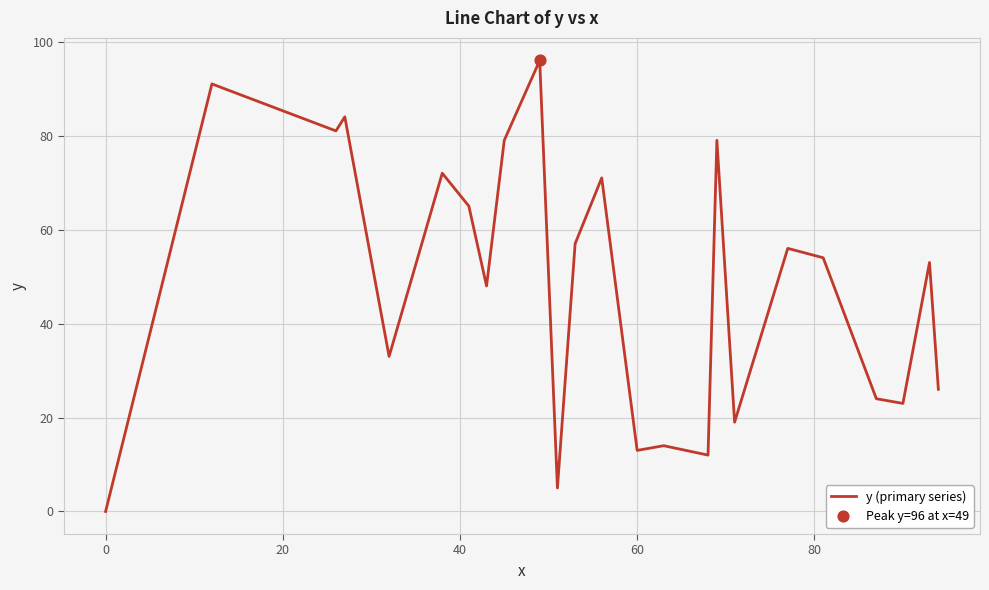

What is the difference between the maximum and minimum values?

96